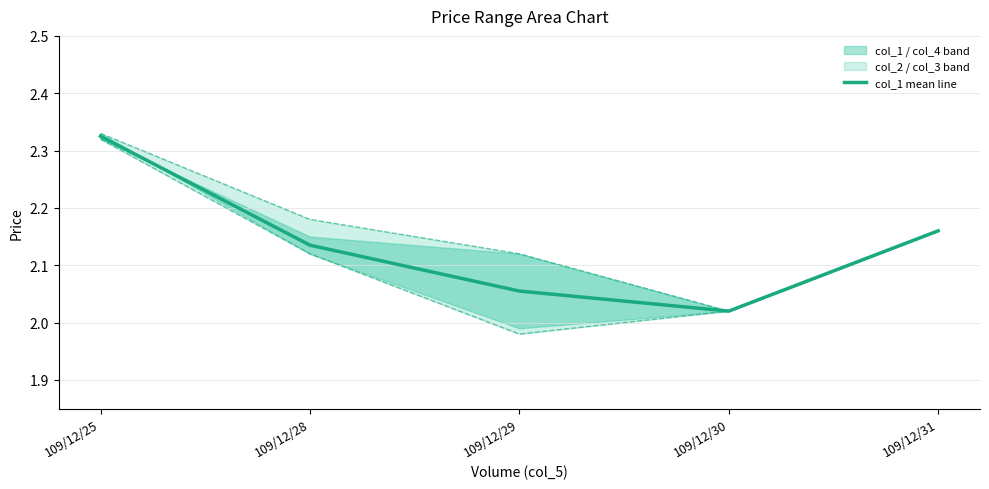

At which label is col_1 mean line closest to 2?

109/12/30